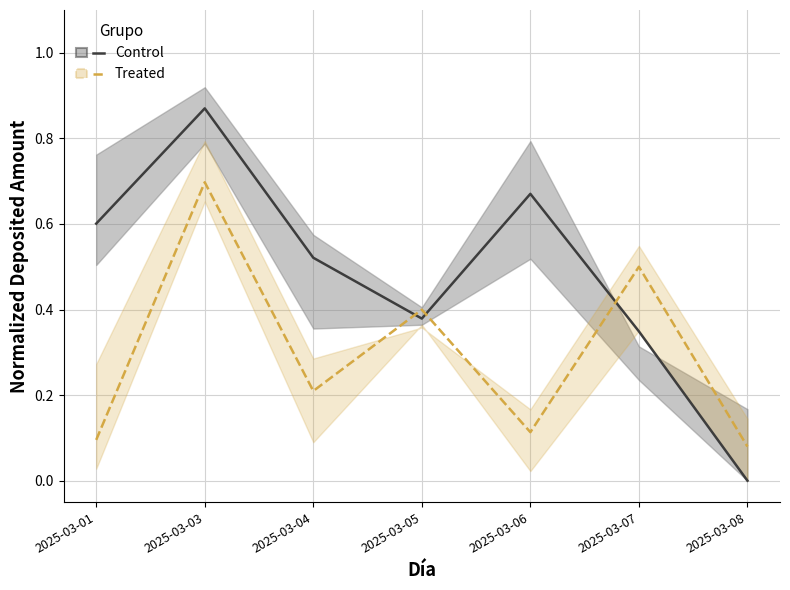

What is the difference between the Control values at 2025-03-06 and 2025-03-07?

0.3